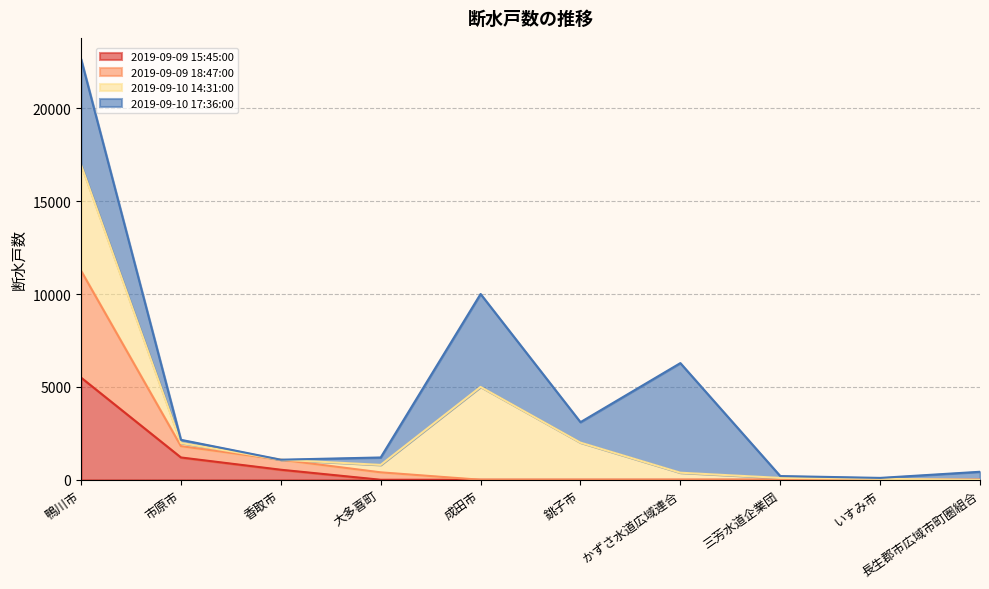

What are all the series names shown in the legend?

2019-09-09 15:45:00, 2019-09-09 18:47:00, 2019-09-10 14:31:00, 2019-09-10 17:36:00